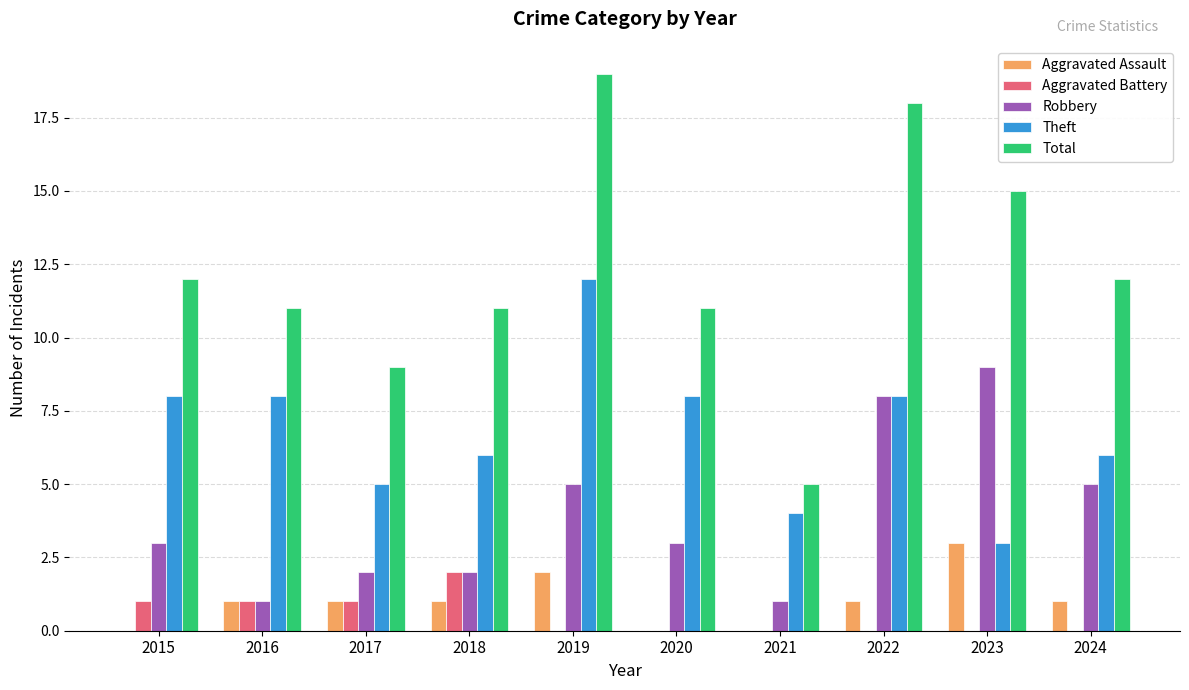

Which series changed the most between 2017 and 2019?

Total